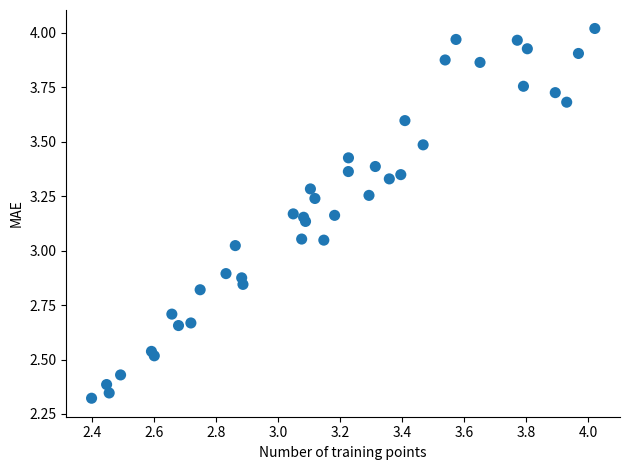

What is the range of X values (max minus min)?

1.6